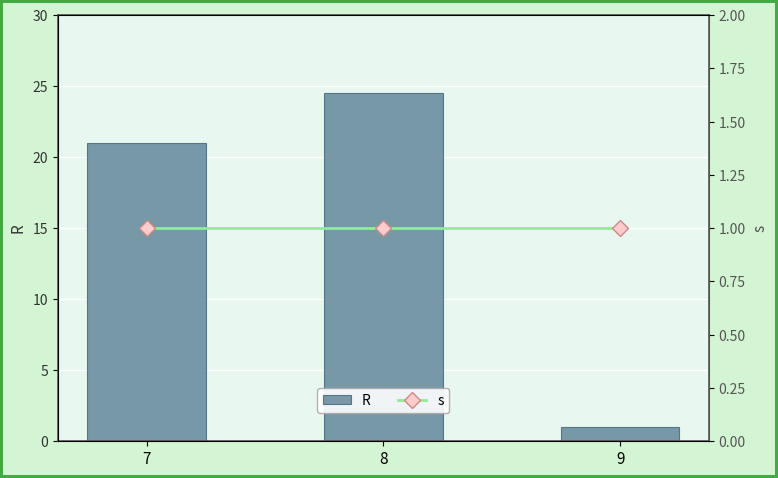

At which label is R closest to 12?

7